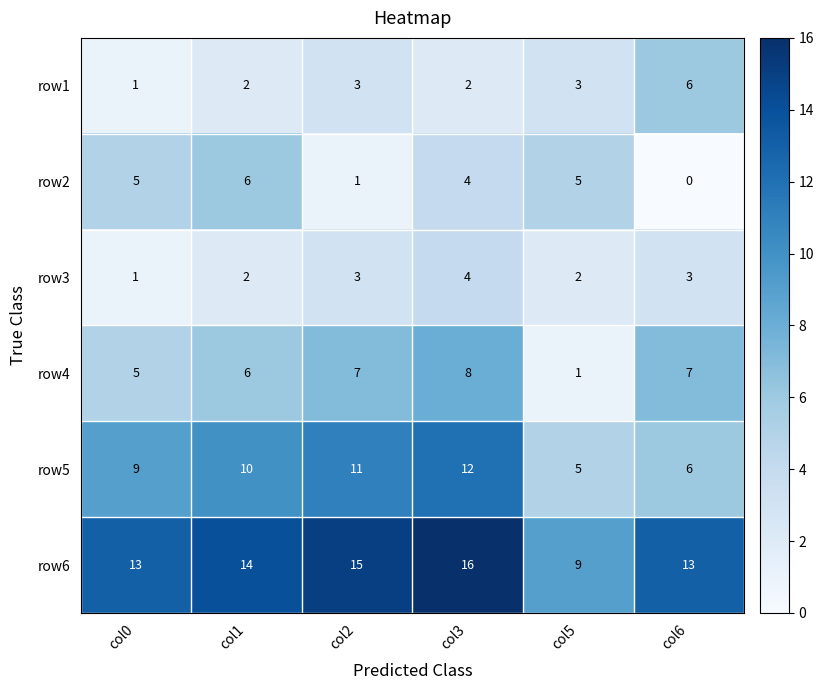

What is the sum of all row3 values?

15